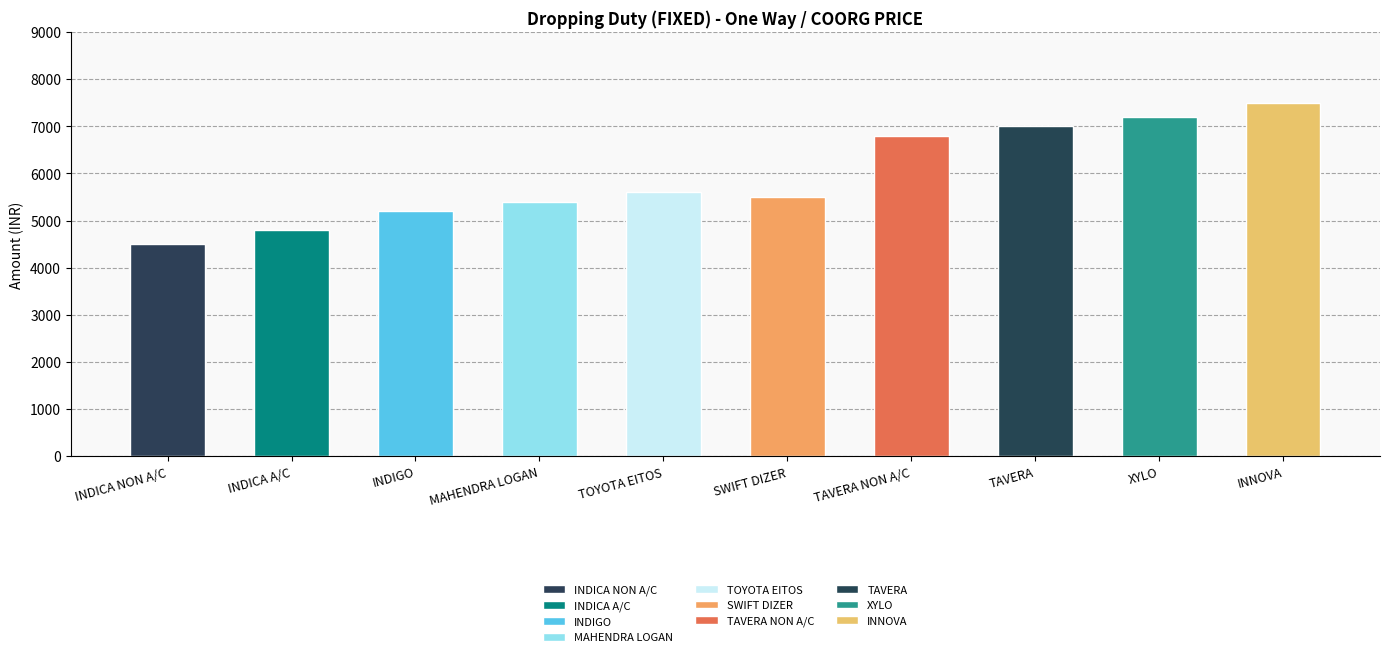

Where is the data nearest to the value 6000?

TOYOTA EITOS